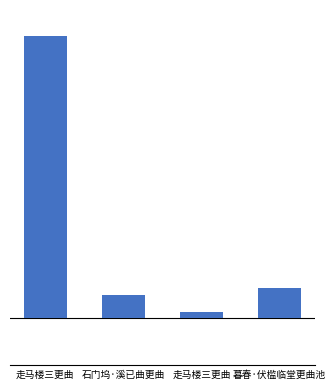

Which has a higher value, 走马楼三更曲 or 石门坞·溪已曲更曲?

走马楼三更曲